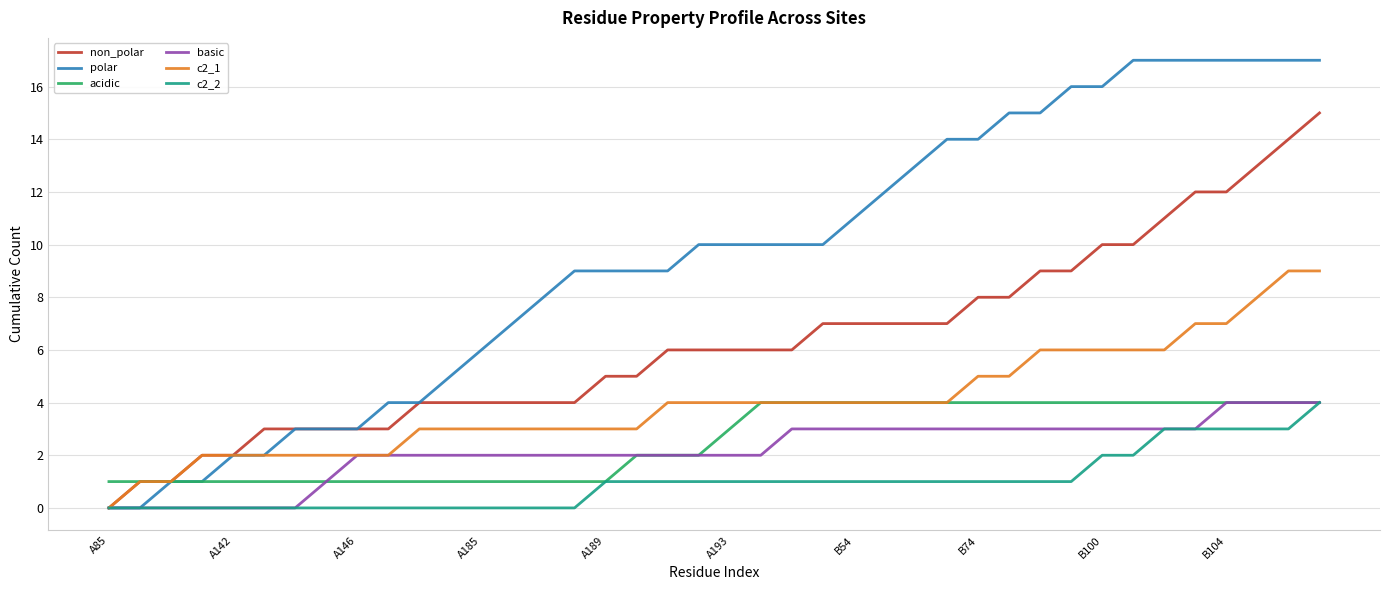

Which series has the largest range (max minus min)?

polar